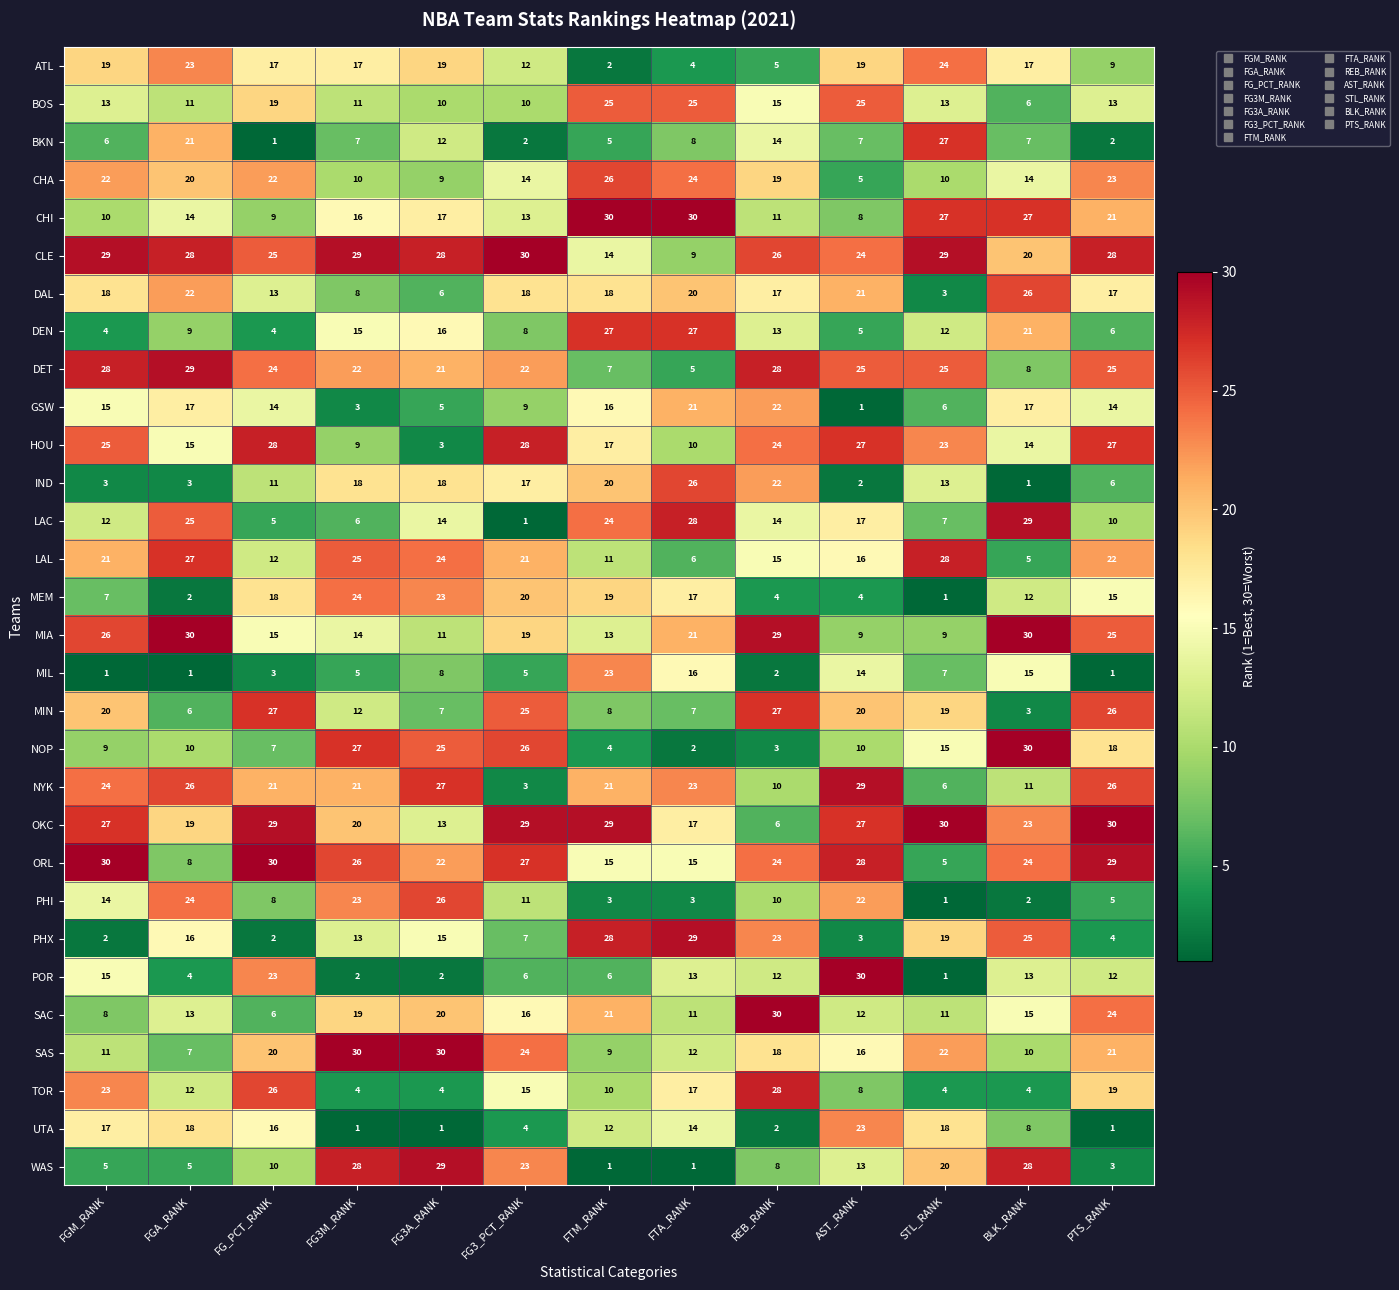

What is the average value of the WAS series?

13